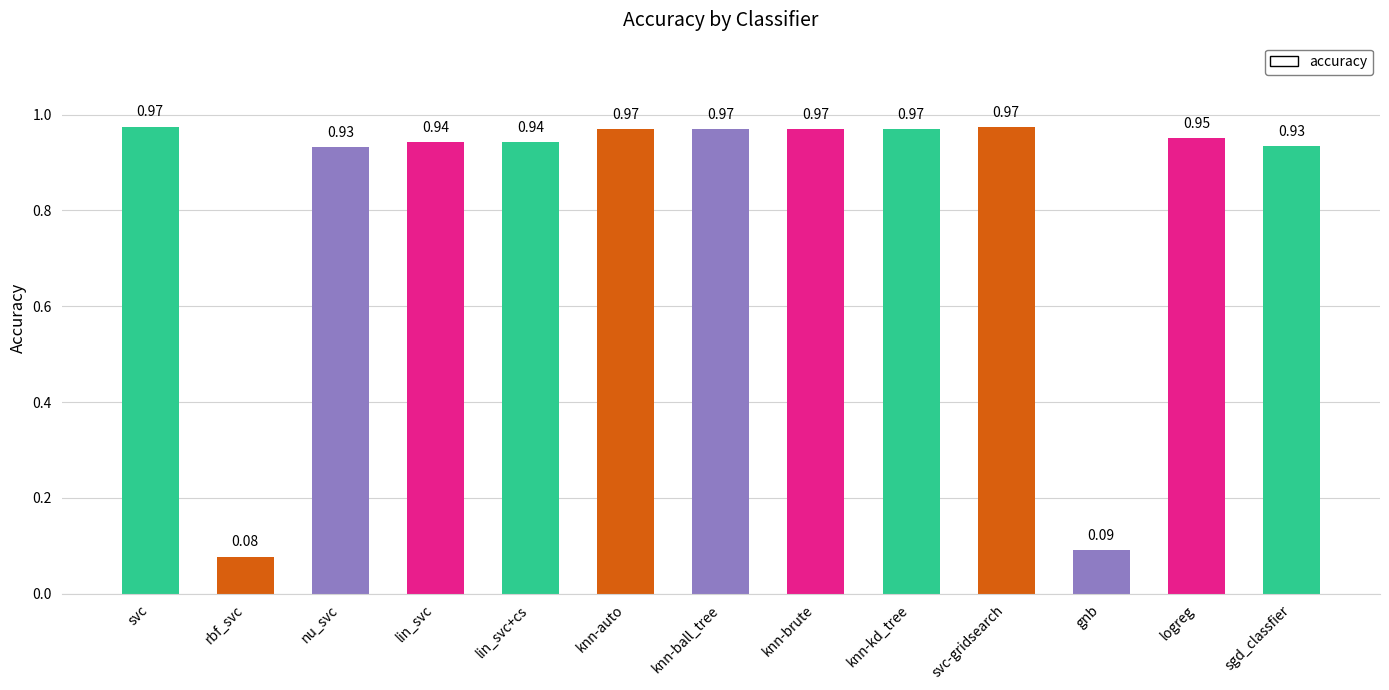

Are the bars horizontal?

No